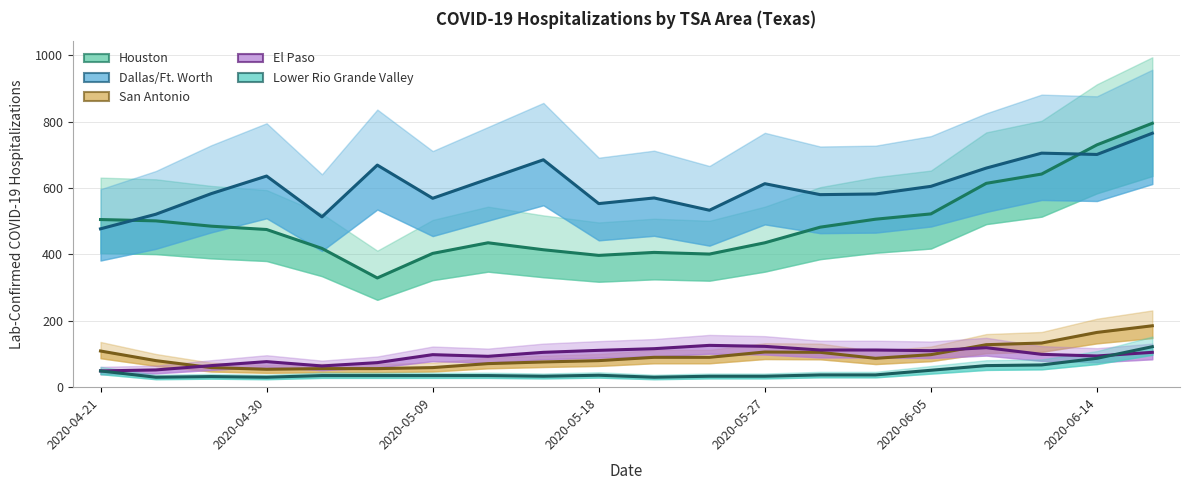

How many values in the Dallas/Ft. Worth series exceed 605?

9